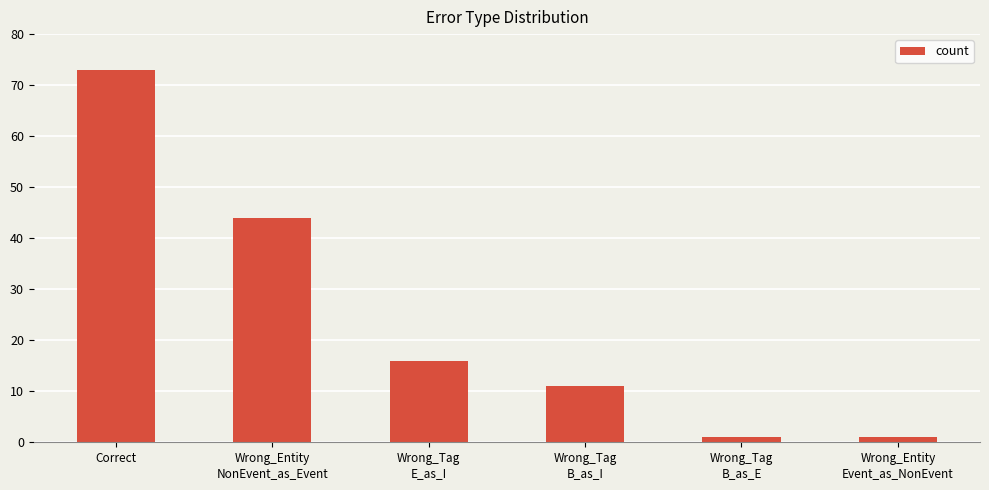

Reading left to right, what are all the values shown in this chart?

Correct=73	Wrong_Entity
NonEvent_as_Event=44	Wrong_Tag
E_as_I=16	Wrong_Tag
B_as_I=11	Wrong_Tag
B_as_E=1	Wrong_Entity
Event_as_NonEvent=1